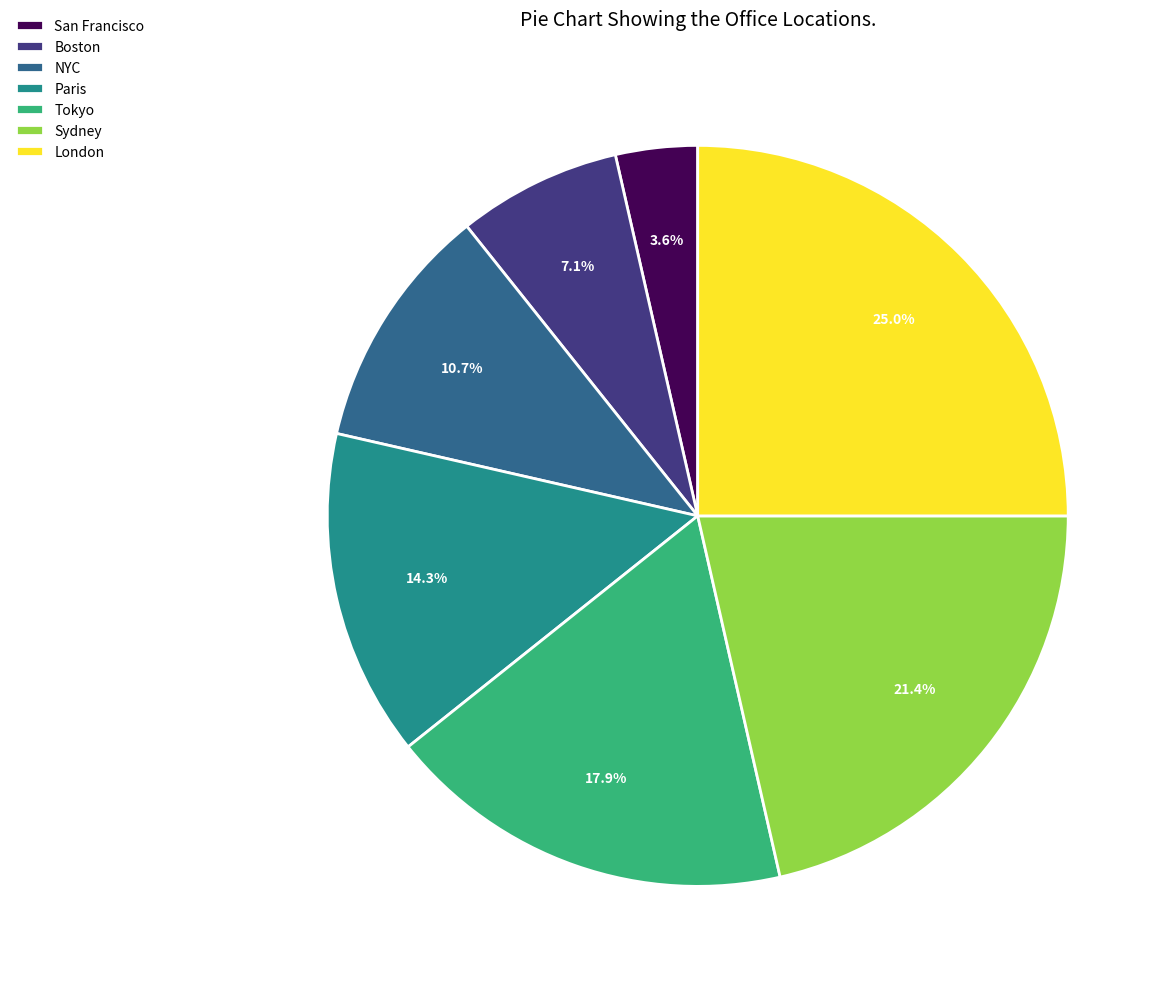

Does Tokyo account for over 50% of the chart?

No